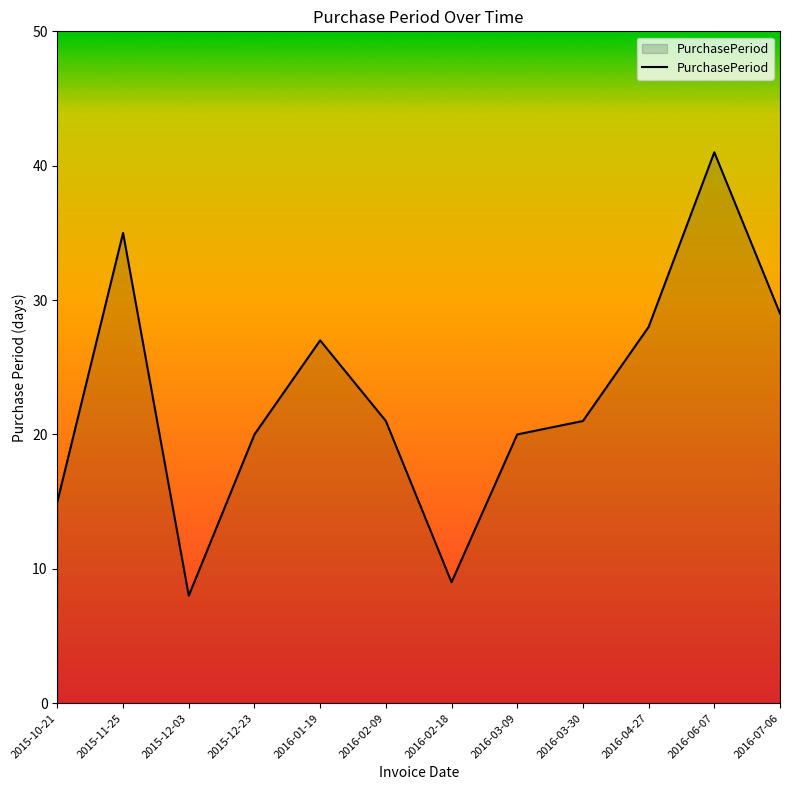

What is the approximate value at 2016-04-27, to the nearest 10?

30